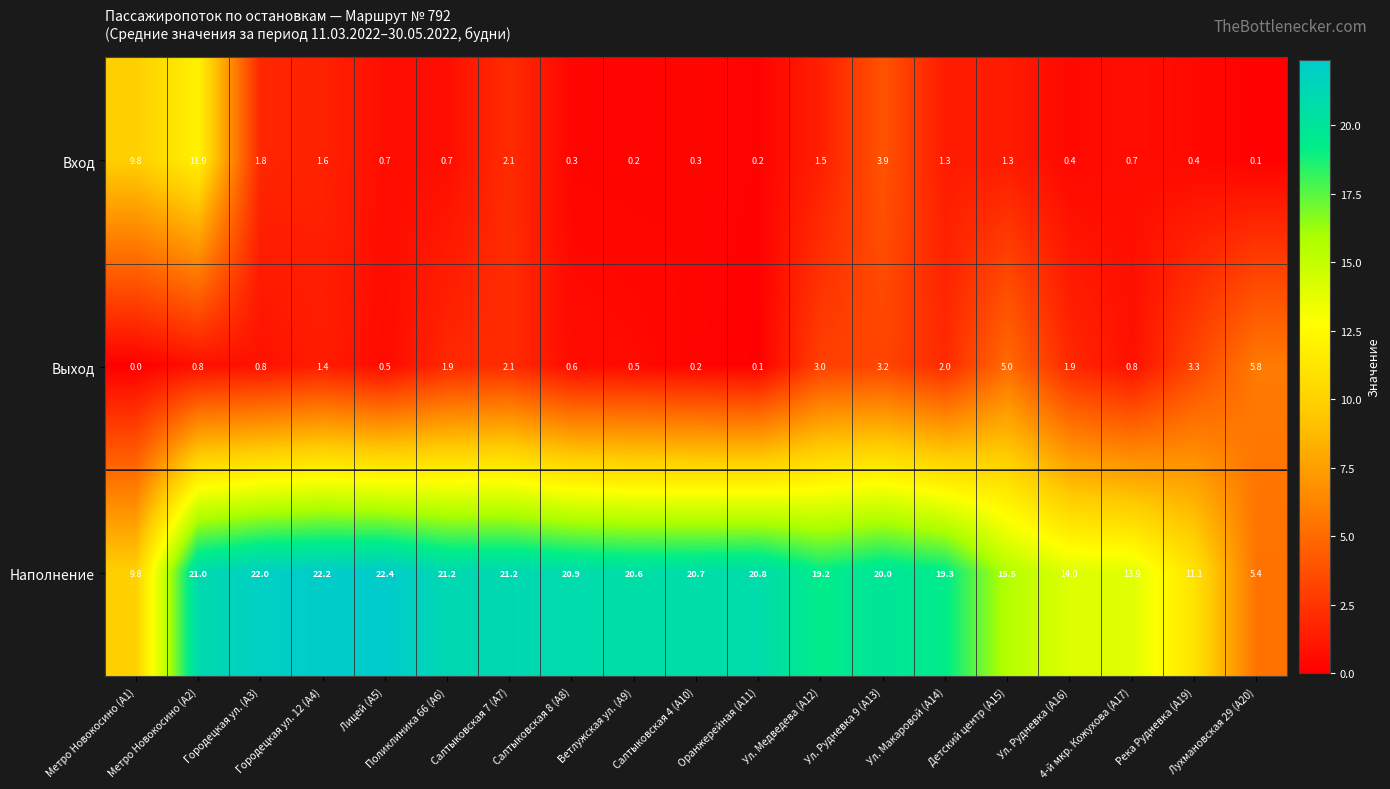

At which category is the sum across all series the highest?

Метро Новокосино (А2)